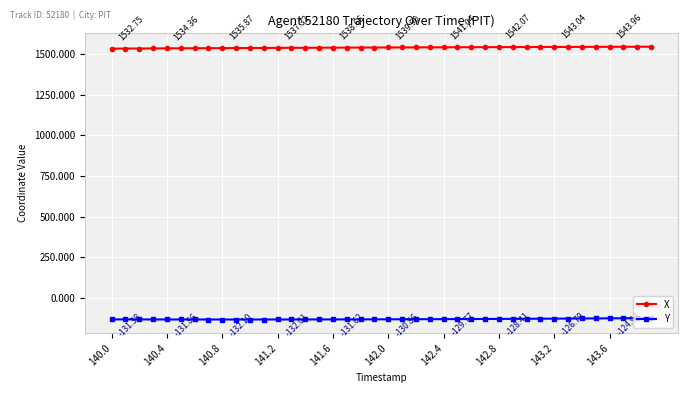

True or false: Y and X intersect in this chart.

False